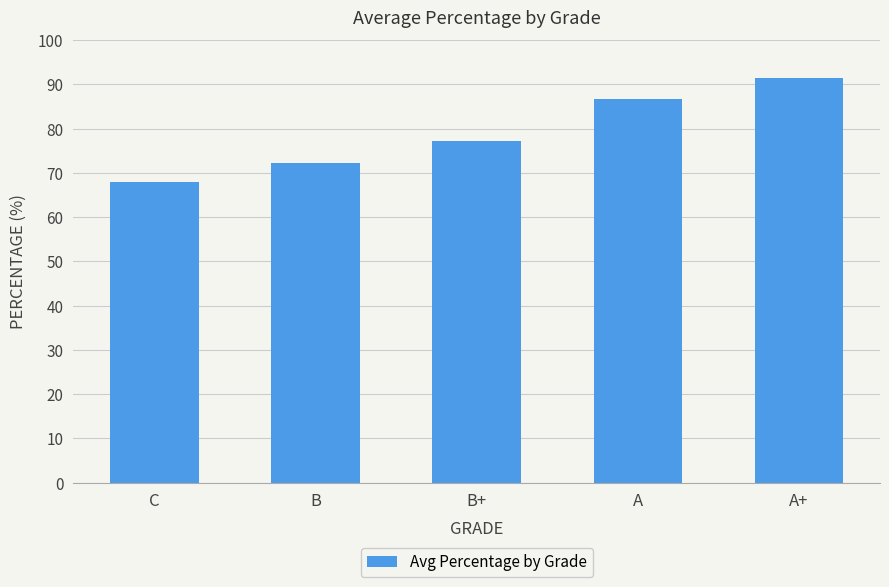

Rank the categories by value from lowest to highest.

C, B, B+, A, A+